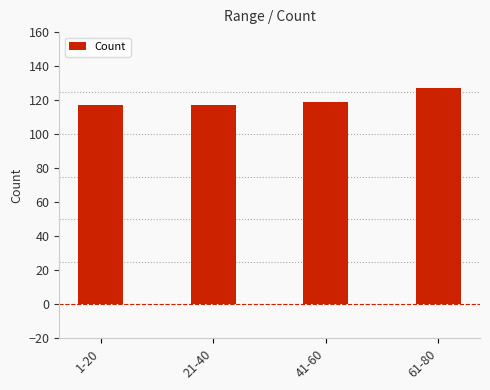

What is the label of the 1st bar from the left?

1-20